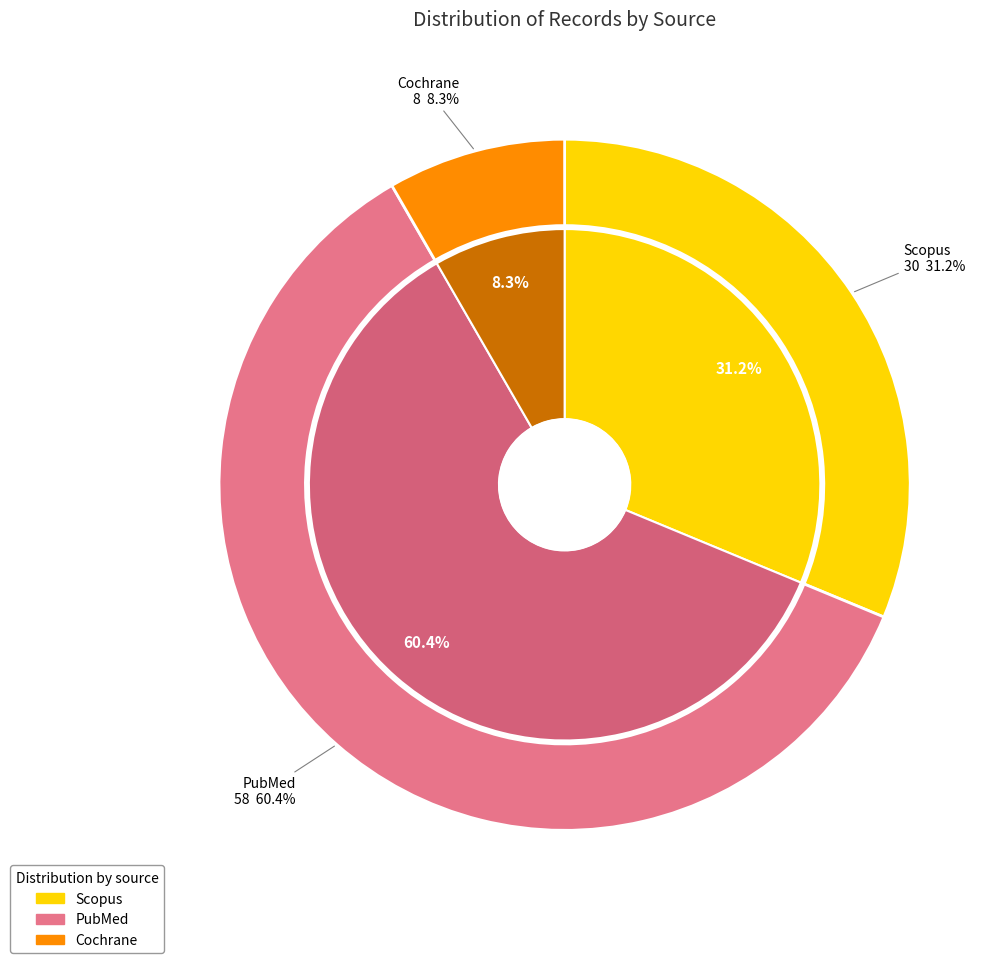

Which category accounts for the majority?

PubMed